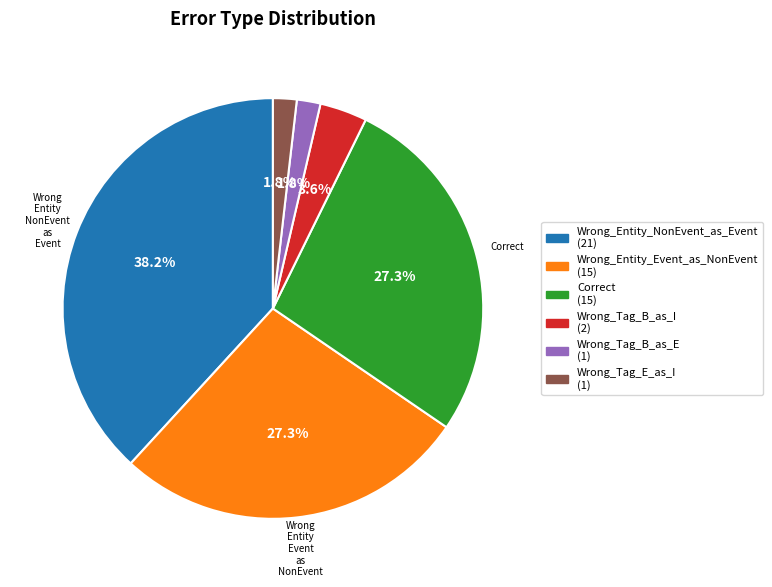

How many segments does this pie chart have?

6